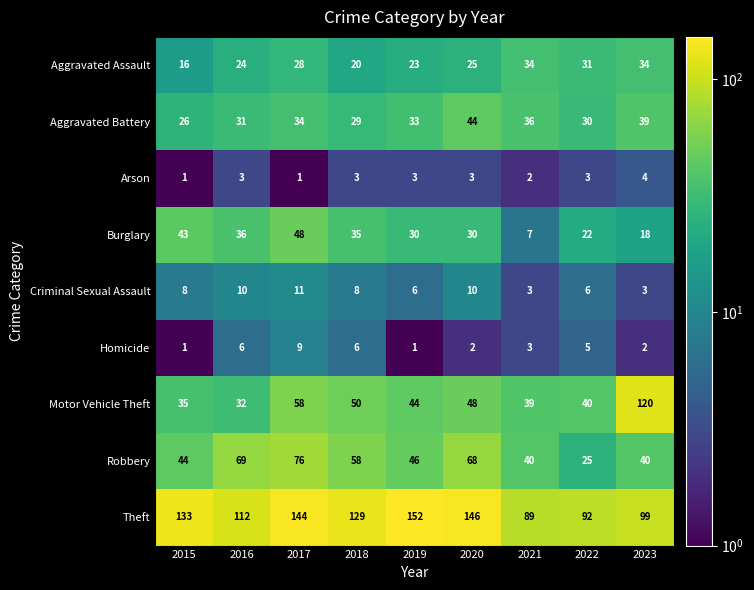

At which label does Theft first exceed 129?

2015